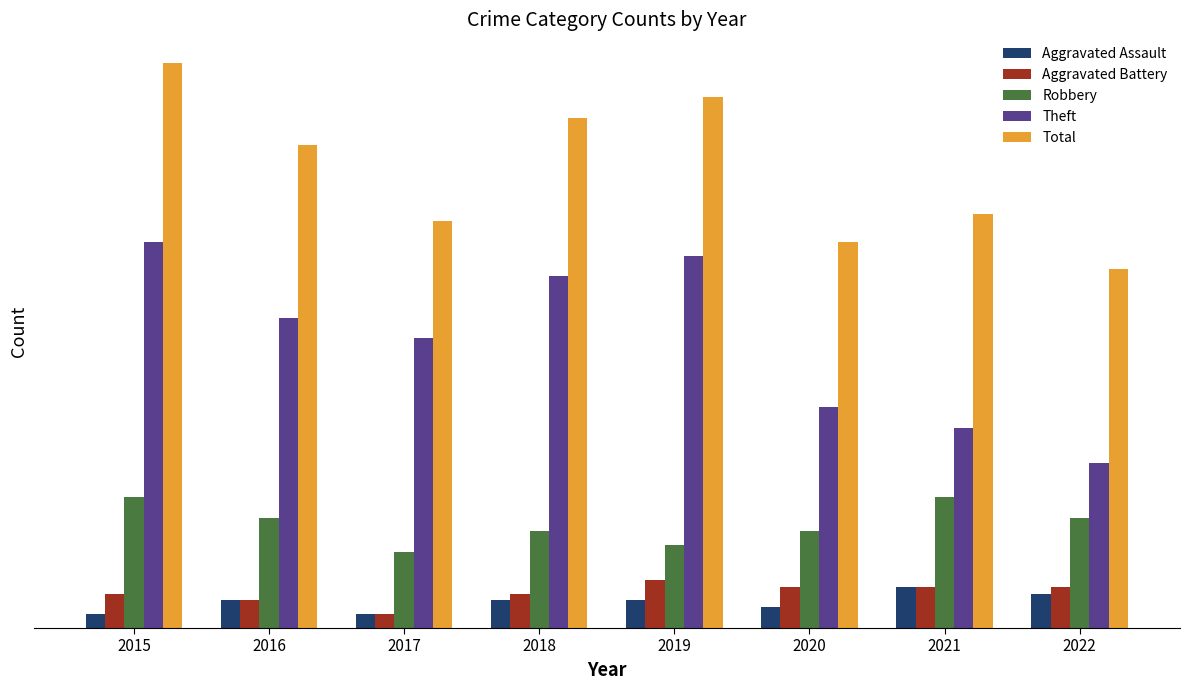

What is the average value of the Robbery series?

15